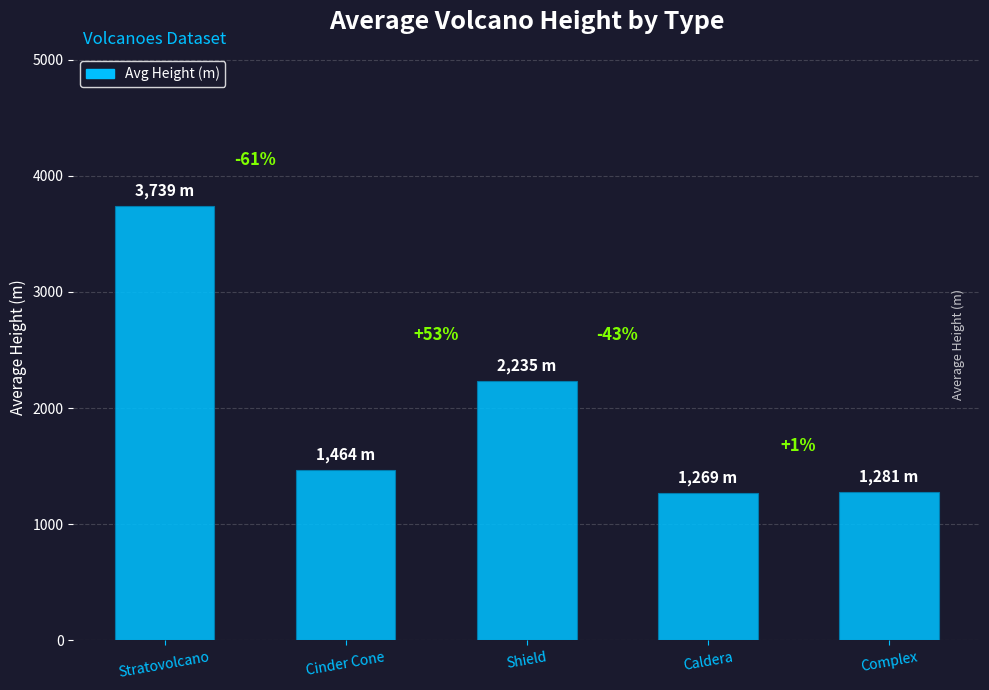

The value at Stratovolcano is 6490. True or false?

False